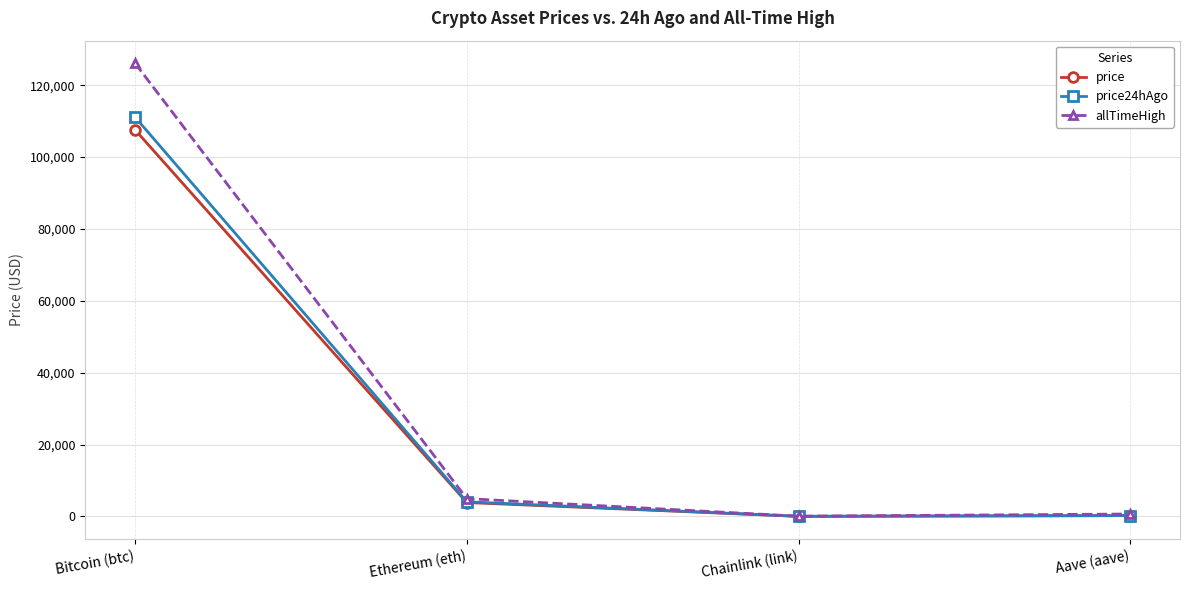

Count the number of data series in this chart.

3